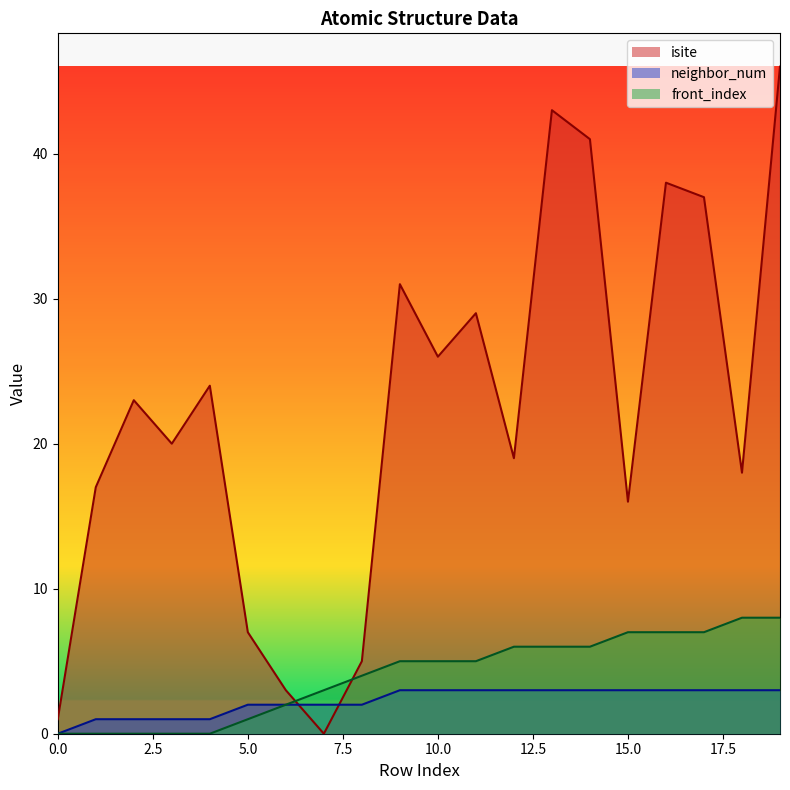

Read the isite value at 16.

38